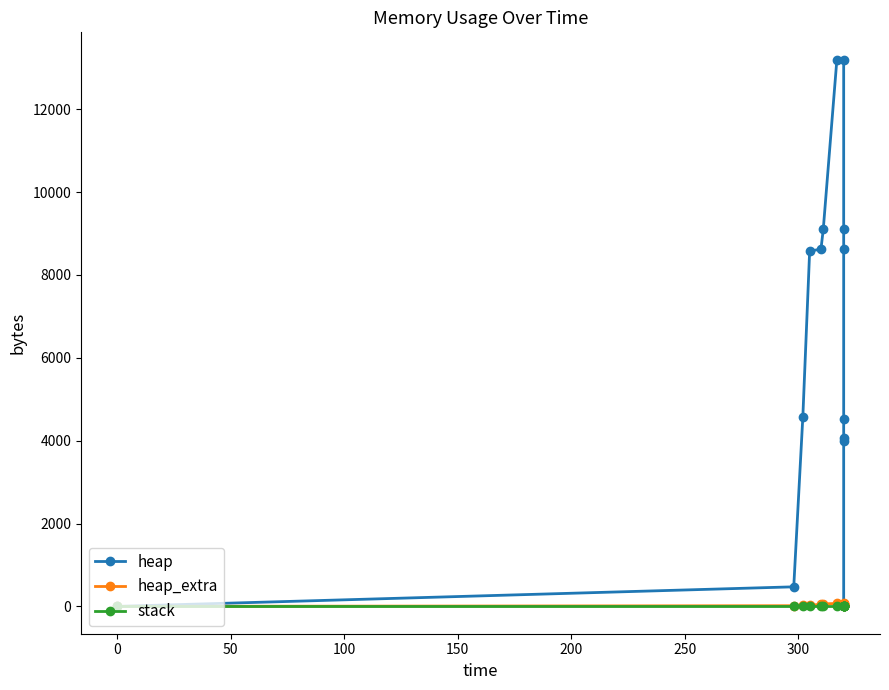

Between −50 and 200, which is larger?

200